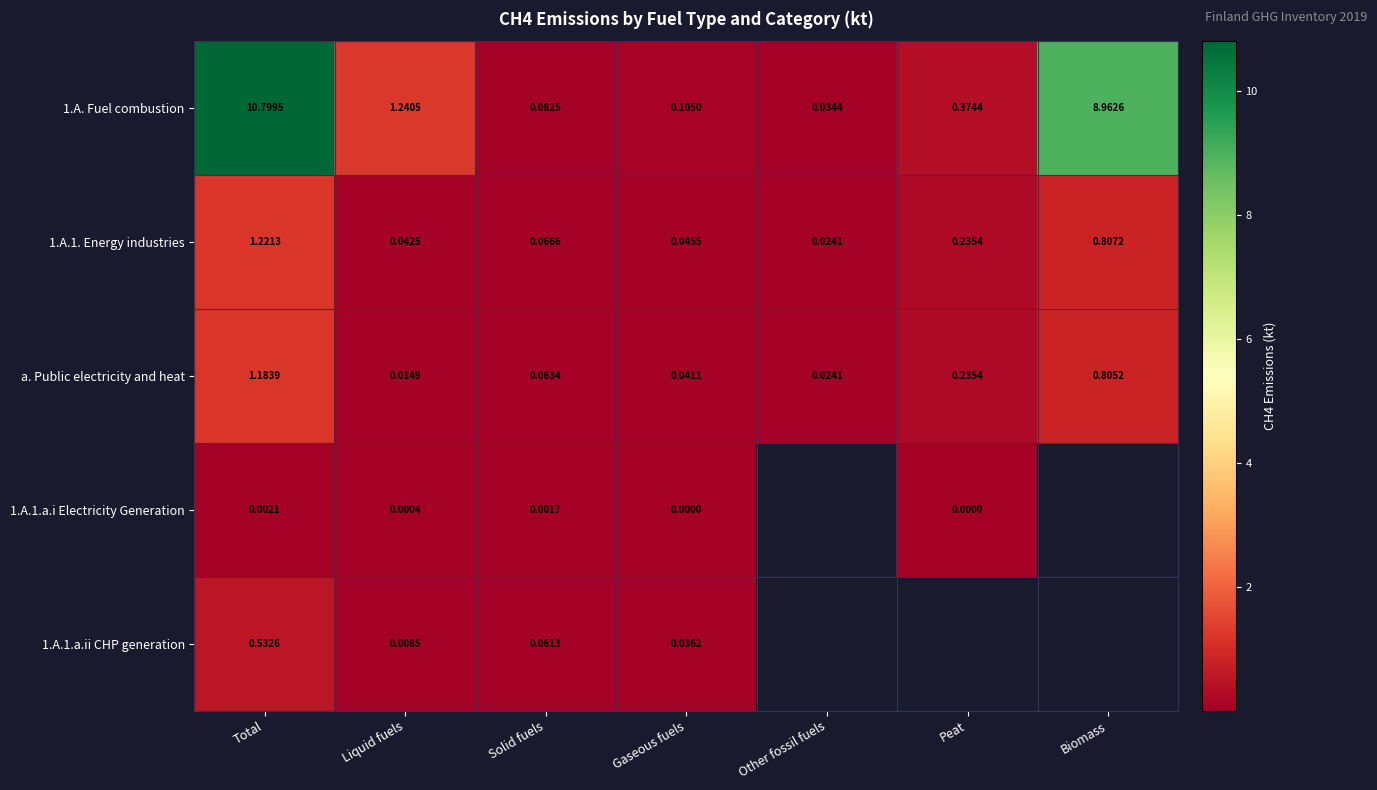

What is the spread (max minus min) of values at Gaseous fuels?

0.1